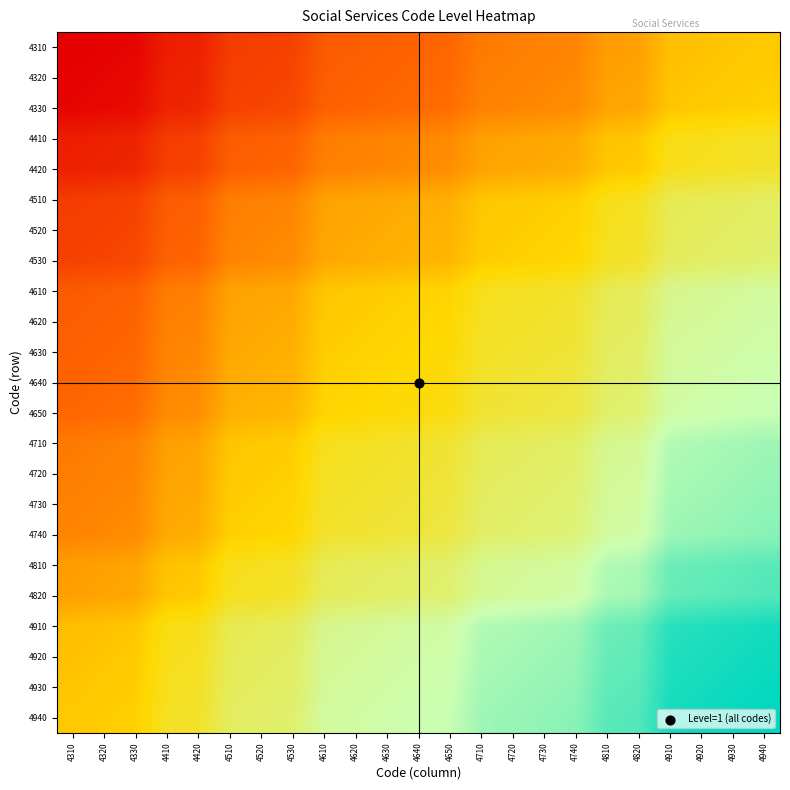

Reading left to right, transcribe all the data shown in this chart.

4310: 4310=0.8	4320=0.8	4330=0.8	4410=0.8	4420=0.8	4510=0.8	4520=0.8	4530=0.8	4610=0.8	4620=0.8	4630=0.8	4640=0.8	4650=0.8	4710=0.8	4720=0.8	4730=0.8	4740=0.8	4810=0.8	4820=0.9	4910=0.9	4920=0.9	4930=0.9	4940=0.9
4320: 4310=0.8	4320=0.8	4330=0.8	4410=0.8	4420=0.8	4510=0.8	4520=0.8	4530=0.8	4610=0.8	4620=0.8	4630=0.8	4640=0.8	4650=0.8	4710=0.8	4720=0.8	4730=0.8	4740=0.8	4810=0.9	4820=0.9	4910=0.9	4920=0.9	4930=0.9	4940=0.9
4330: 4310=0.8	4320=0.8	4330=0.8	4410=0.8	4420=0.8	4510=0.8	4520=0.8	4530=0.8	4610=0.8	4620=0.8	4630=0.8	4640=0.8	4650=0.8	4710=0.8	4720=0.8	4730=0.8	4740=0.8	4810=0.9	4820=0.9	4910=0.9	4920=0.9	4930=0.9	4940=0.9
4410: 4310=0.8	4320=0.8	4330=0.8	4410=0.8	4420=0.8	4510=0.8	4520=0.8	4530=0.8	4610=0.8	4620=0.8	4630=0.8	4640=0.8	4650=0.8	4710=0.9	4720=0.9	4730=0.9	4740=0.9	4810=0.9	4820=0.9	4910=0.9	4920=0.9	4930=0.9	4940=0.9
4420: 4310=0.8	4320=0.8	4330=0.8	4410=0.8	4420=0.8	4510=0.8	4520=0.8	4530=0.8	4610=0.8	4620=0.8	4630=0.8	4640=0.8	4650=0.8	4710=0.9	4720=0.9	4730=0.9	4740=0.9	4810=0.9	4820=0.9	4910=0.9	4920=0.9	4930=0.9	4940=0.9
4510: 4310=0.8	4320=0.8	4330=0.8	4410=0.8	4420=0.8	4510=0.8	4520=0.8	4530=0.8	4610=0.9	4620=0.9	4630=0.9	4640=0.9	4650=0.9	4710=0.9	4720=0.9	4730=0.9	4740=0.9	4810=0.9	4820=0.9	4910=0.9	4920=0.9	4930=0.9	4940=0.9
4520: 4310=0.8	4320=0.8	4330=0.8	4410=0.8	4420=0.8	4510=0.8	4520=0.8	4530=0.8	4610=0.9	4620=0.9	4630=0.9	4640=0.9	4650=0.9	4710=0.9	4720=0.9	4730=0.9	4740=0.9	4810=0.9	4820=0.9	4910=0.9	4920=0.9	4930=0.9	4940=0.9
4530: 4310=0.8	4320=0.8	4330=0.8	4410=0.8	4420=0.8	4510=0.8	4520=0.8	4530=0.8	4610=0.9	4620=0.9	4630=0.9	4640=0.9	4650=0.9	4710=0.9	4720=0.9	4730=0.9	4740=0.9	4810=0.9	4820=0.9	4910=0.9	4920=0.9	4930=0.9	4940=0.9
4610: 4310=0.8	4320=0.8	4330=0.8	4410=0.8	4420=0.8	4510=0.9	4520=0.9	4530=0.9	4610=0.9	4620=0.9	4630=0.9	4640=0.9	4650=0.9	4710=0.9	4720=0.9	4730=0.9	4740=0.9	4810=0.9	4820=0.9	4910=0.9	4920=0.9	4930=0.9	4940=0.9
4620: 4310=0.8	4320=0.8	4330=0.8	4410=0.8	4420=0.8	4510=0.9	4520=0.9	4530=0.9	4610=0.9	4620=0.9	4630=0.9	4640=0.9	4650=0.9	4710=0.9	4720=0.9	4730=0.9	4740=0.9	4810=0.9	4820=0.9	4910=0.9	4920=0.9	4930=0.9	4940=0.9
4630: 4310=0.8	4320=0.8	4330=0.8	4410=0.8	4420=0.8	4510=0.9	4520=0.9	4530=0.9	4610=0.9	4620=0.9	4630=0.9	4640=0.9	4650=0.9	4710=0.9	4720=0.9	4730=0.9	4740=0.9	4810=0.9	4820=0.9	4910=0.9	4920=0.9	4930=0.9	4940=0.9
4640: 4310=0.8	4320=0.8	4330=0.8	4410=0.8	4420=0.8	4510=0.9	4520=0.9	4530=0.9	4610=0.9	4620=0.9	4630=0.9	4640=0.9	4650=0.9	4710=0.9	4720=0.9	4730=0.9	4740=0.9	4810=0.9	4820=0.9	4910=0.9	4920=0.9	4930=0.9	4940=0.9
4650: 4310=0.8	4320=0.8	4330=0.8	4410=0.8	4420=0.8	4510=0.9	4520=0.9	4530=0.9	4610=0.9	4620=0.9	4630=0.9	4640=0.9	4650=0.9	4710=0.9	4720=0.9	4730=0.9	4740=0.9	4810=0.9	4820=0.9	4910=0.9	4920=0.9	4930=0.9	4940=0.9
4710: 4310=0.8	4320=0.8	4330=0.8	4410=0.9	4420=0.9	4510=0.9	4520=0.9	4530=0.9	4610=0.9	4620=0.9	4630=0.9	4640=0.9	4650=0.9	4710=0.9	4720=0.9	4730=0.9	4740=0.9	4810=0.9	4820=0.9	4910=0.9	4920=0.9	4930=1.0	4940=1.0
4720: 4310=0.8	4320=0.8	4330=0.8	4410=0.9	4420=0.9	4510=0.9	4520=0.9	4530=0.9	4610=0.9	4620=0.9	4630=0.9	4640=0.9	4650=0.9	4710=0.9	4720=0.9	4730=0.9	4740=0.9	4810=0.9	4820=0.9	4910=0.9	4920=1.0	4930=1.0	4940=1.0
4730: 4310=0.8	4320=0.8	4330=0.8	4410=0.9	4420=0.9	4510=0.9	4520=0.9	4530=0.9	4610=0.9	4620=0.9	4630=0.9	4640=0.9	4650=0.9	4710=0.9	4720=0.9	4730=0.9	4740=0.9	4810=0.9	4820=0.9	4910=1.0	4920=1.0	4930=1.0	4940=1.0
4740: 4310=0.8	4320=0.8	4330=0.8	4410=0.9	4420=0.9	4510=0.9	4520=0.9	4530=0.9	4610=0.9	4620=0.9	4630=0.9	4640=0.9	4650=0.9	4710=0.9	4720=0.9	4730=0.9	4740=0.9	4810=0.9	4820=0.9	4910=1.0	4920=1.0	4930=1.0	4940=1.0
4810: 4310=0.8	4320=0.9	4330=0.9	4410=0.9	4420=0.9	4510=0.9	4520=0.9	4530=0.9	4610=0.9	4620=0.9	4630=0.9	4640=0.9	4650=0.9	4710=0.9	4720=0.9	4730=0.9	4740=0.9	4810=0.9	4820=1.0	4910=1.0	4920=1.0	4930=1.0	4940=1.0
4820: 4310=0.9	4320=0.9	4330=0.9	4410=0.9	4420=0.9	4510=0.9	4520=0.9	4530=0.9	4610=0.9	4620=0.9	4630=0.9	4640=0.9	4650=0.9	4710=0.9	4720=0.9	4730=0.9	4740=0.9	4810=1.0	4820=1.0	4910=1.0	4920=1.0	4930=1.0	4940=1.0
4910: 4310=0.9	4320=0.9	4330=0.9	4410=0.9	4420=0.9	4510=0.9	4520=0.9	4530=0.9	4610=0.9	4620=0.9	4630=0.9	4640=0.9	4650=0.9	4710=0.9	4720=0.9	4730=1.0	4740=1.0	4810=1.0	4820=1.0	4910=1.0	4920=1.0	4930=1.0	4940=1.0
4920: 4310=0.9	4320=0.9	4330=0.9	4410=0.9	4420=0.9	4510=0.9	4520=0.9	4530=0.9	4610=0.9	4620=0.9	4630=0.9	4640=0.9	4650=0.9	4710=0.9	4720=1.0	4730=1.0	4740=1.0	4810=1.0	4820=1.0	4910=1.0	4920=1.0	4930=1.0	4940=1.0
4930: 4310=0.9	4320=0.9	4330=0.9	4410=0.9	4420=0.9	4510=0.9	4520=0.9	4530=0.9	4610=0.9	4620=0.9	4630=0.9	4640=0.9	4650=0.9	4710=1.0	4720=1.0	4730=1.0	4740=1.0	4810=1.0	4820=1.0	4910=1.0	4920=1.0	4930=1.0	4940=1.0
4940: 4310=0.9	4320=0.9	4330=0.9	4410=0.9	4420=0.9	4510=0.9	4520=0.9	4530=0.9	4610=0.9	4620=0.9	4630=0.9	4640=0.9	4650=0.9	4710=1.0	4720=1.0	4730=1.0	4740=1.0	4810=1.0	4820=1.0	4910=1.0	4920=1.0	4930=1.0	4940=1.0